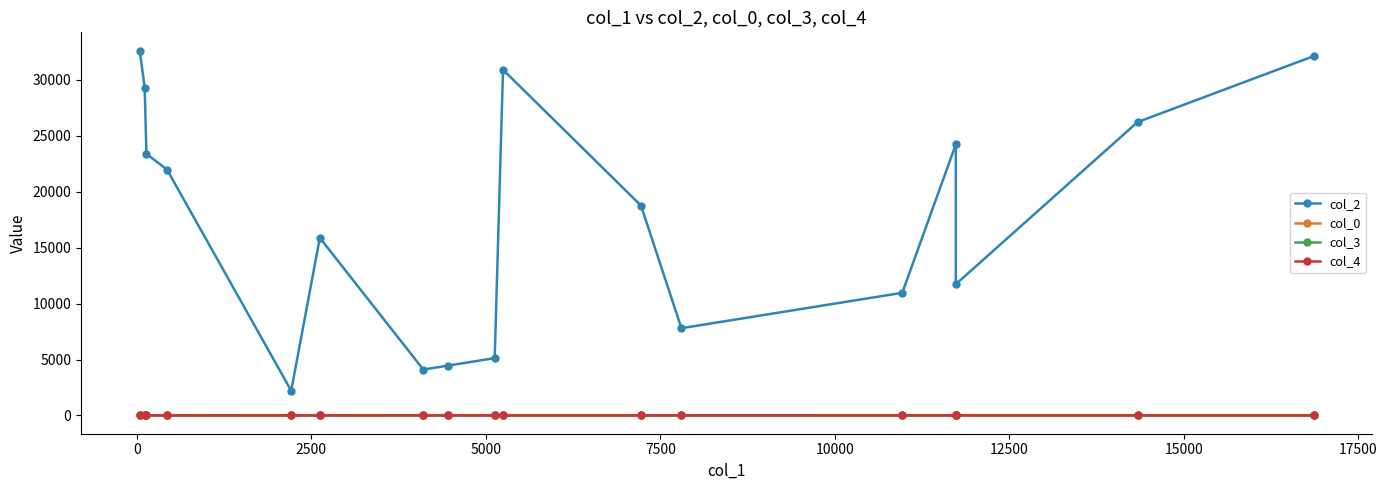

The col_2 series shows 41418.6 at 2500. True or false?

False